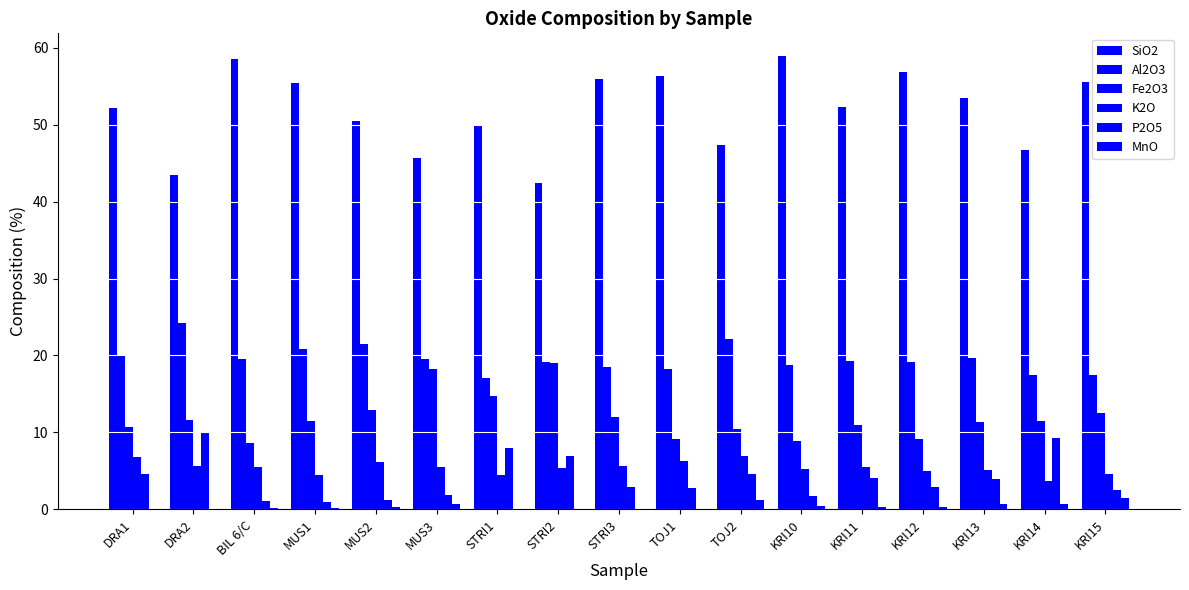

Count the number of data series in this chart.

6